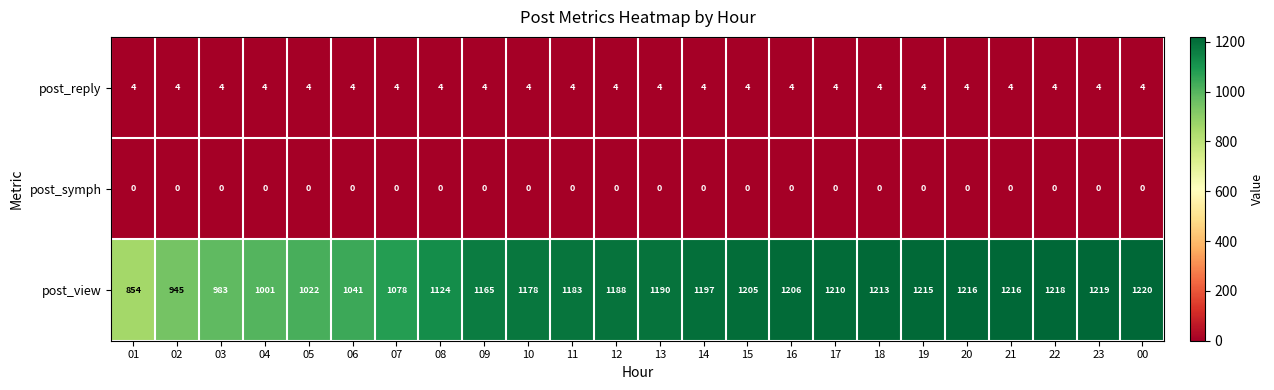

How many categories are shown in the chart?

24